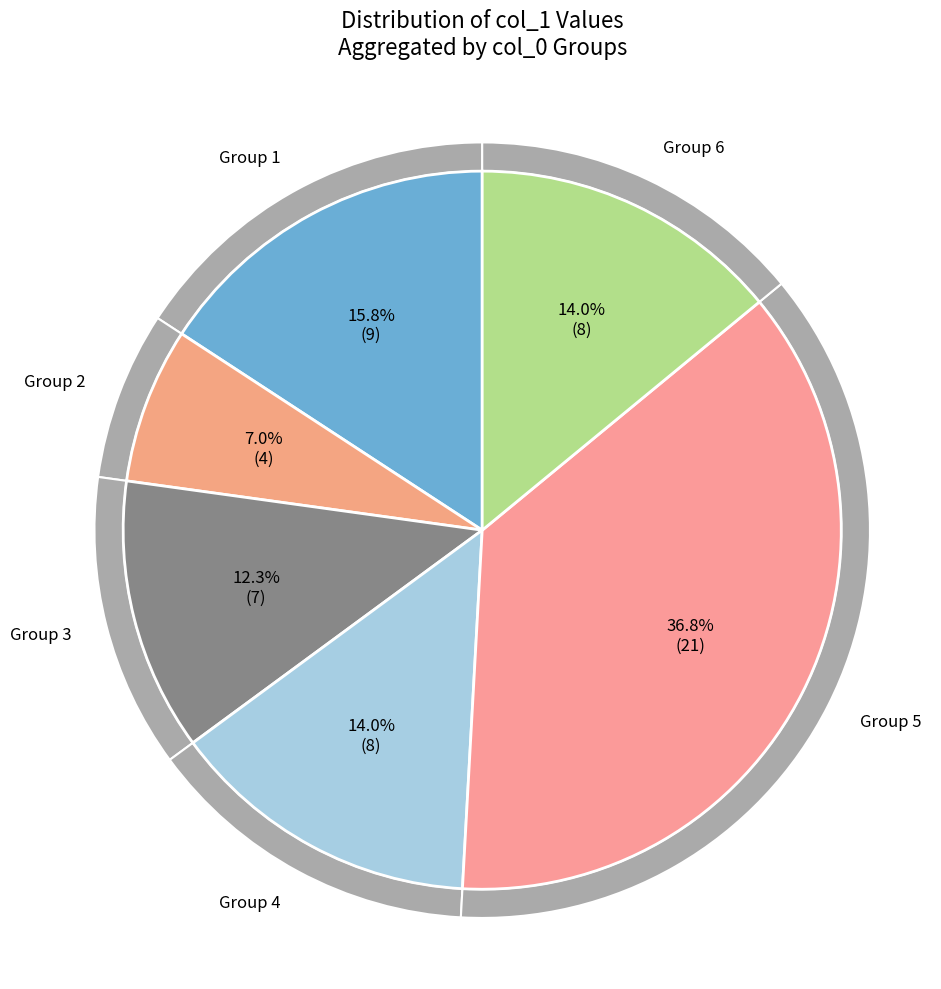

Do 5 and 2 together represent more than half of the pie?

No